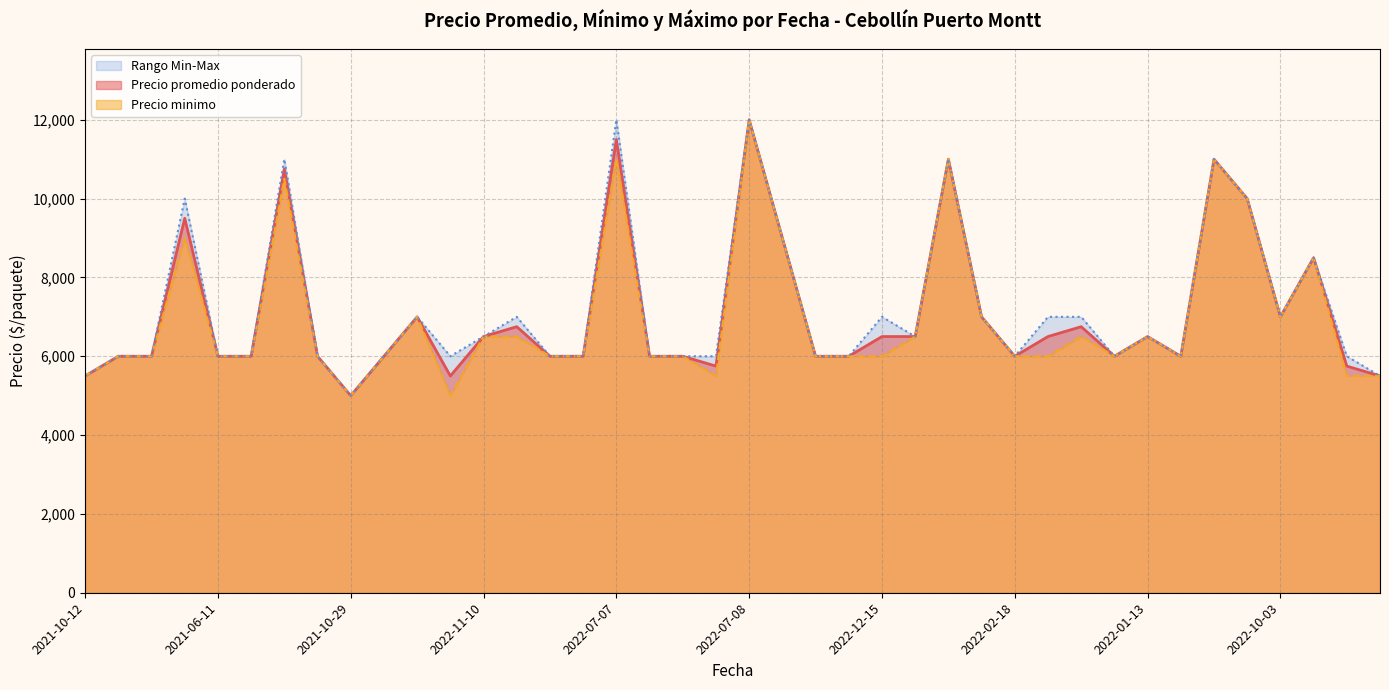

Is it true that Precio maximo equals 10596 at 2022-01-24?

False